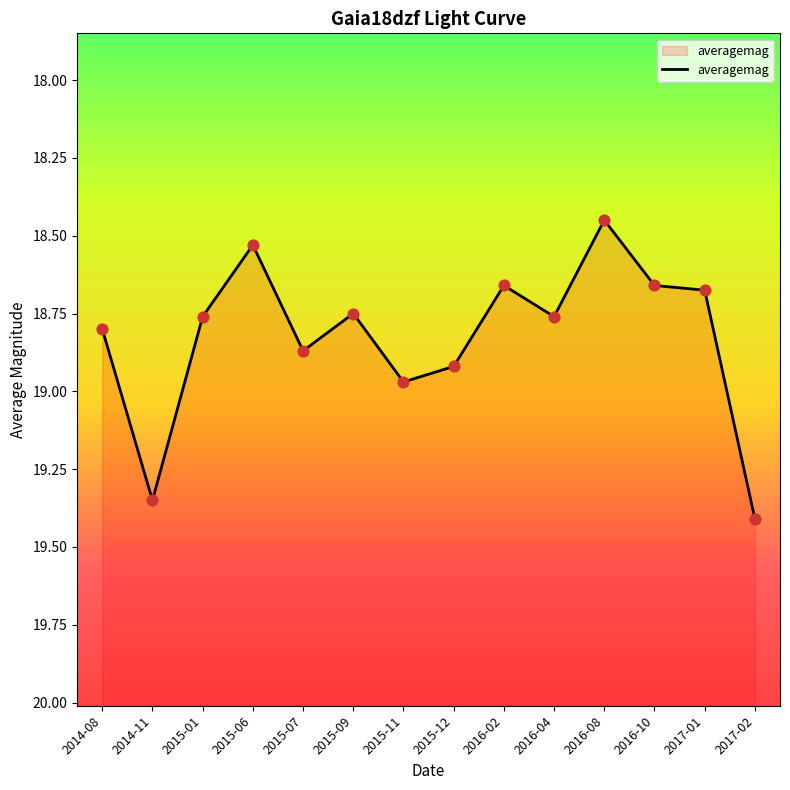

What is the change in value from 2015-01 to 2016-08?

-0.3